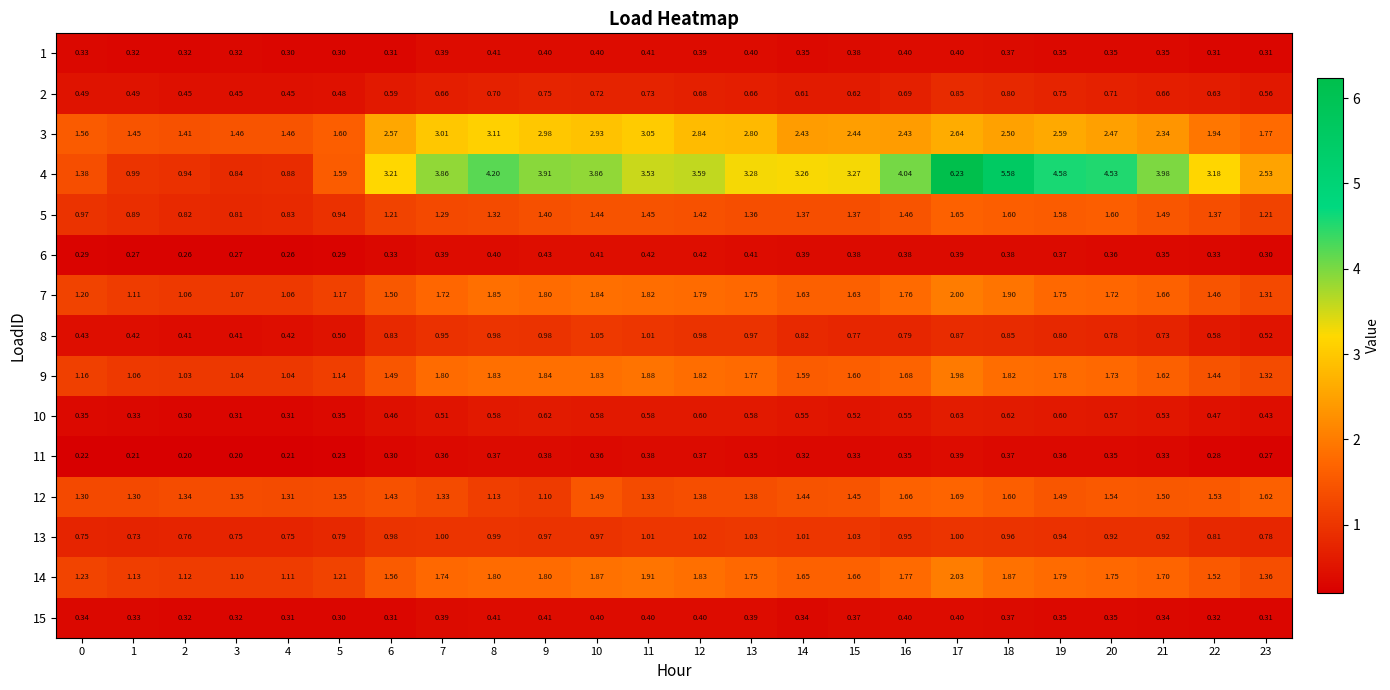

What is the greatest value displayed?

6.2